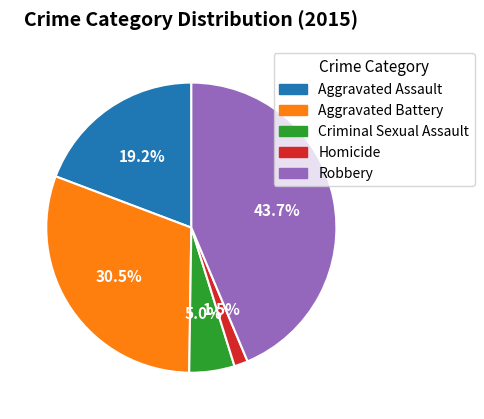

What is the largest slice in the pie chart?

Robbery